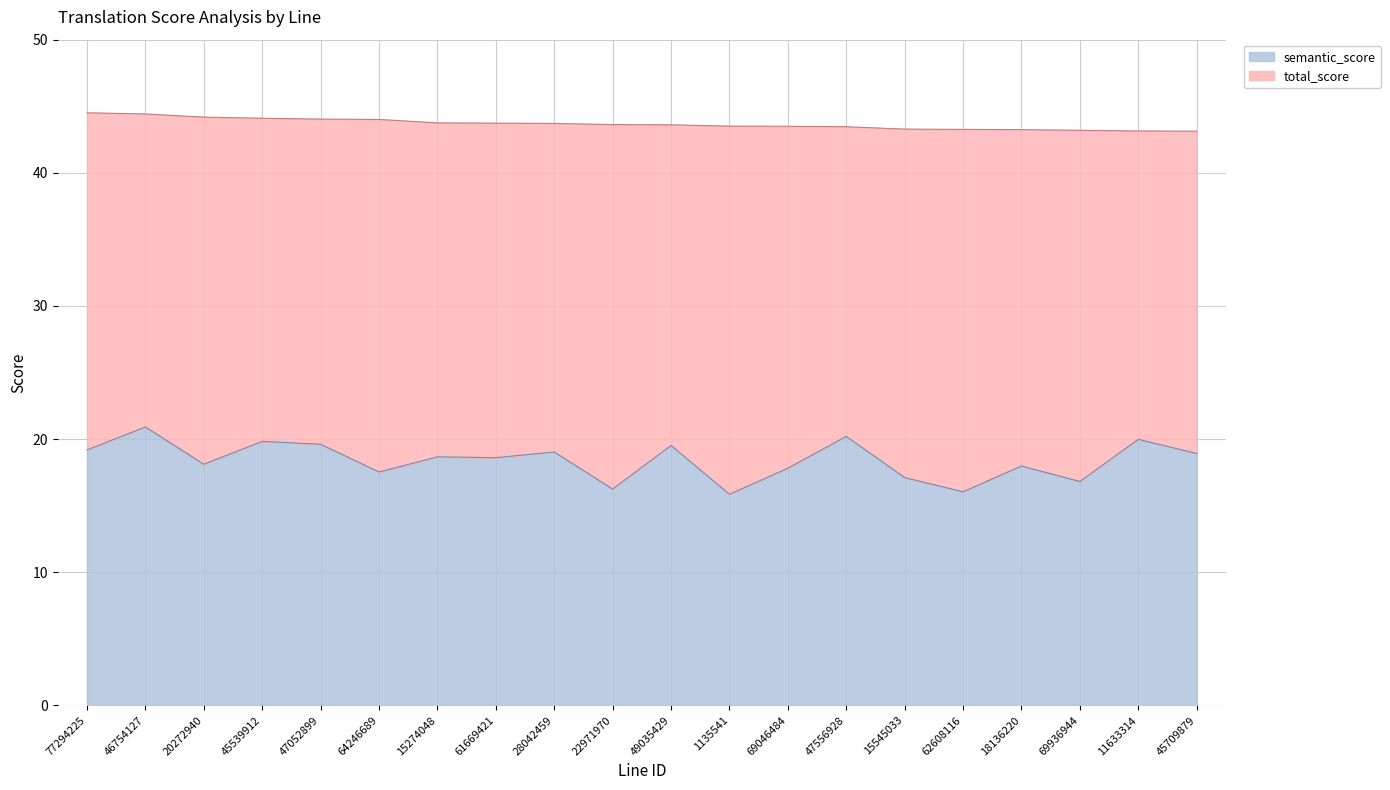

At how many categories does at least one series exceed 38?

20